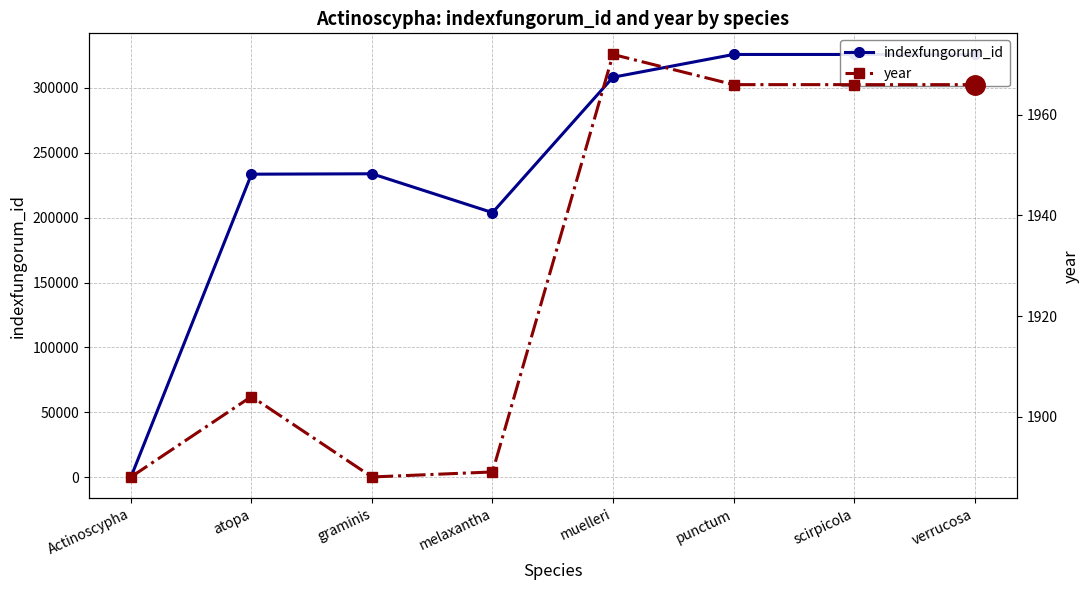

How many intersections are there between year and indexfungorum_id?

1